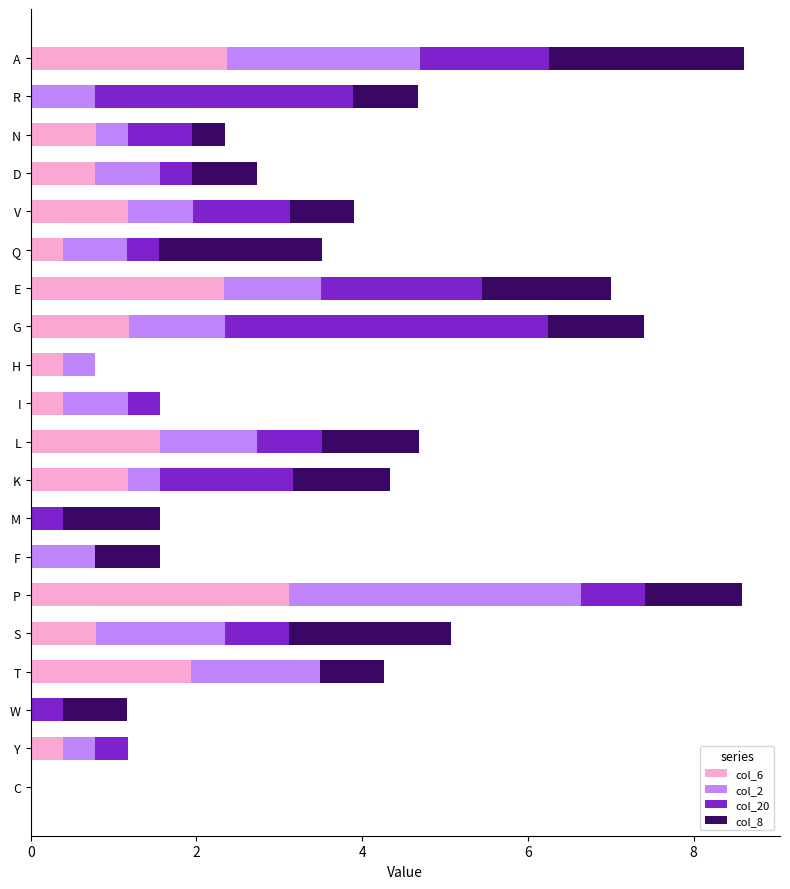

What is the total value across all series at H?

0.8